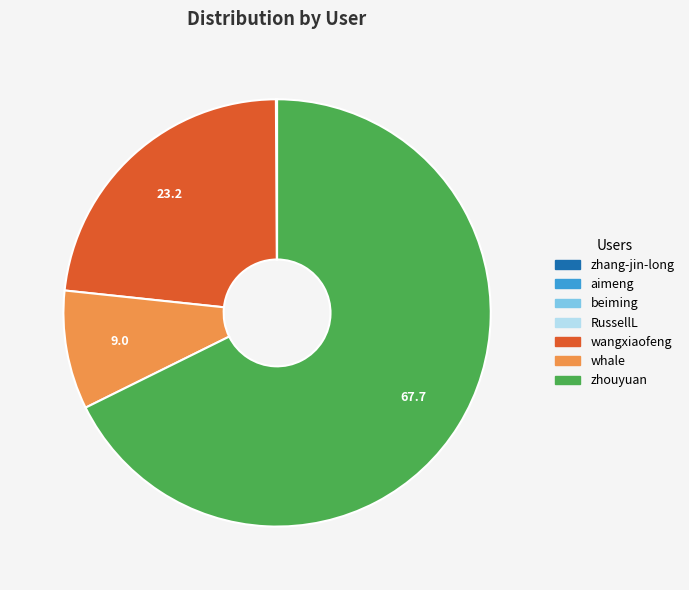

True or false: zhouyuan accounts for 68% of the total.

True